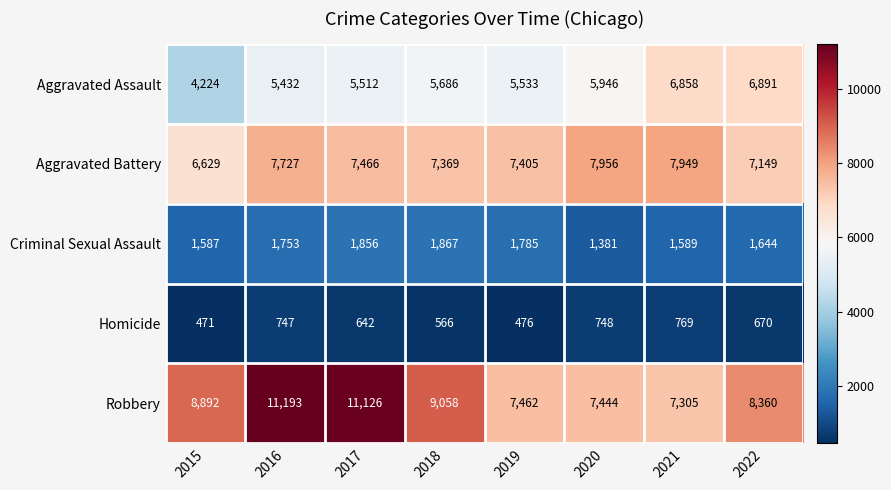

What value does the Criminal Sexual Assault series have at 2017?

1856